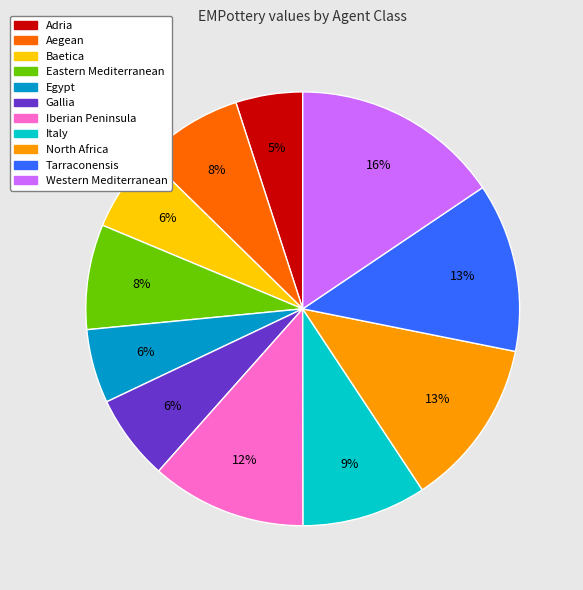

Which slice is the largest?

Western Mediterranean